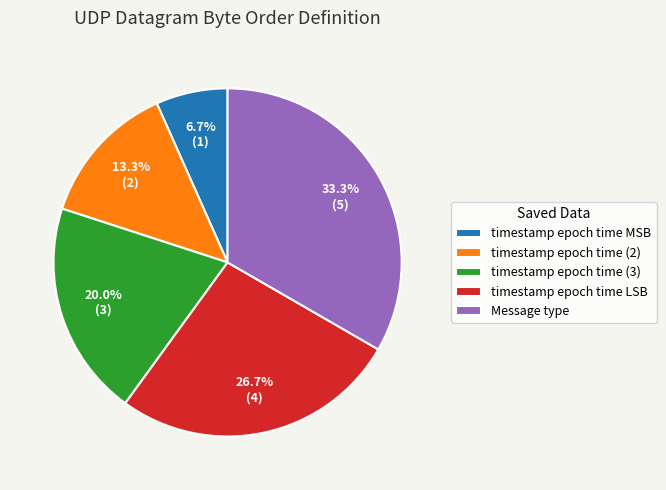

Which slice is the smallest?

timestamp epoch time MSB